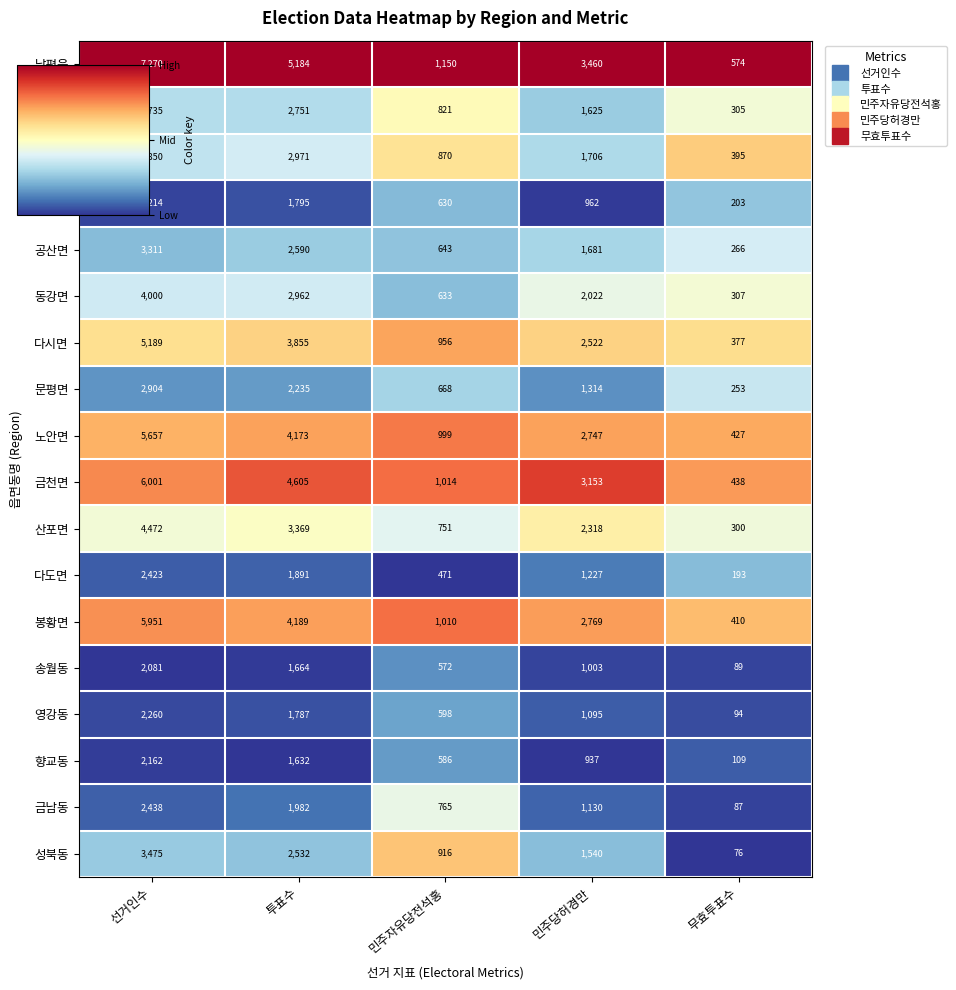

Count the number of categories in the chart.

5